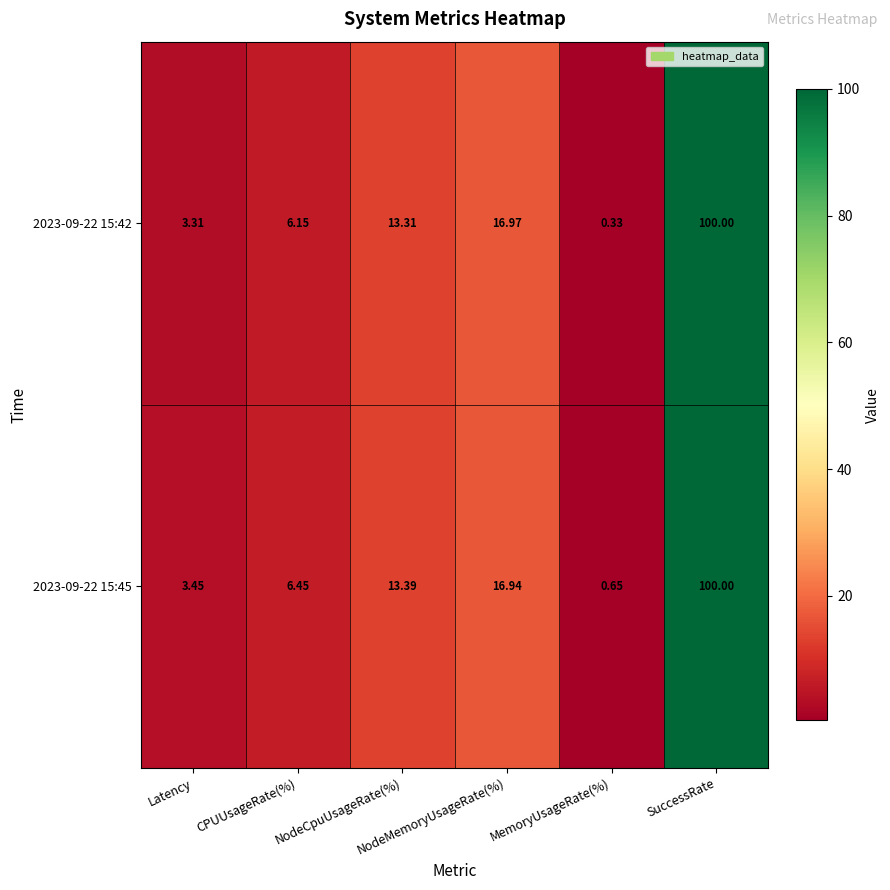

Rank the series at MemoryUsageRate(%) from lowest to highest value.

2023-09-22 15:42, 2023-09-22 15:45